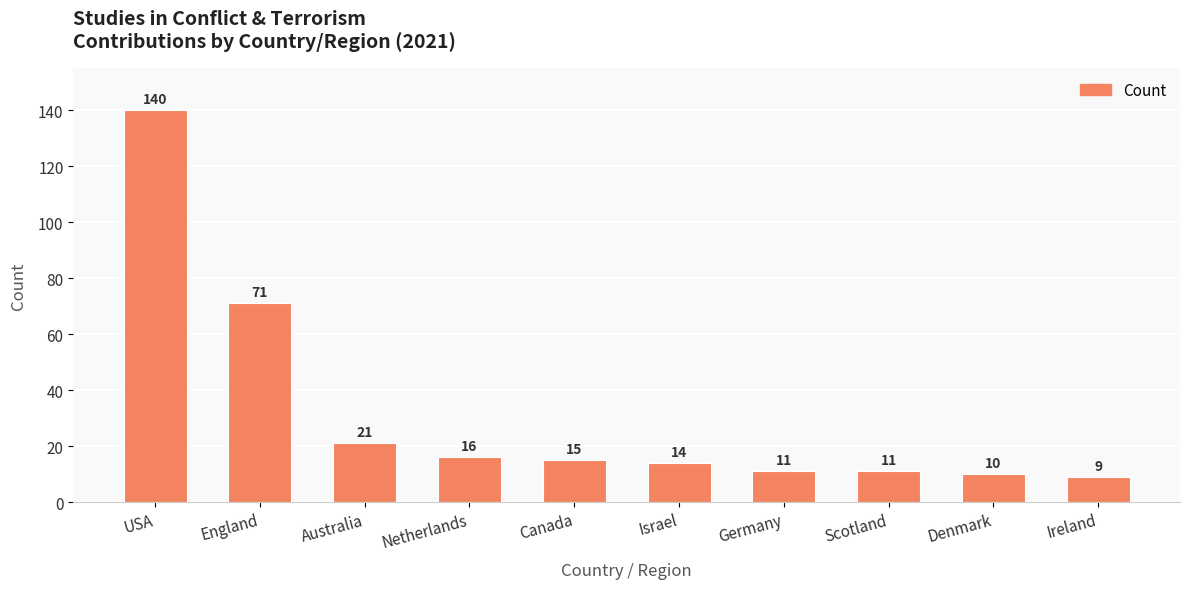

How many series are shown in this chart?

1